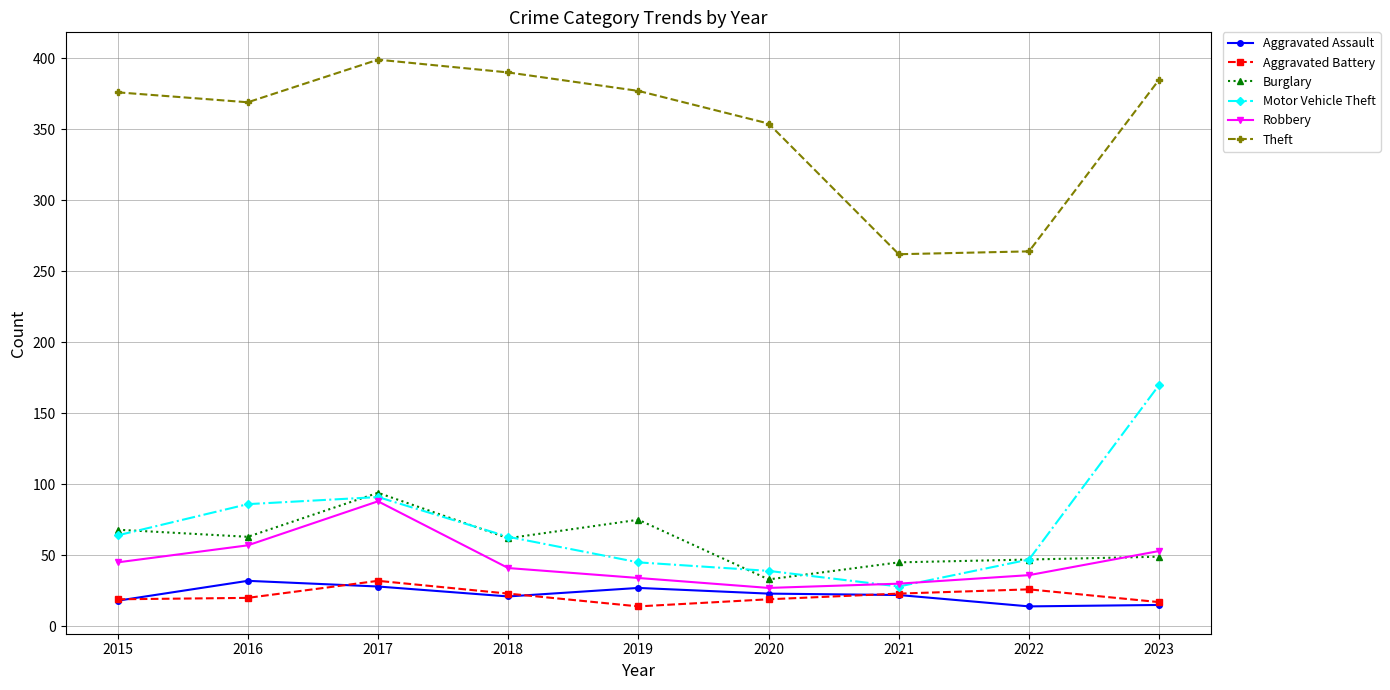

How many intersections are there between Robbery and Burglary?

1